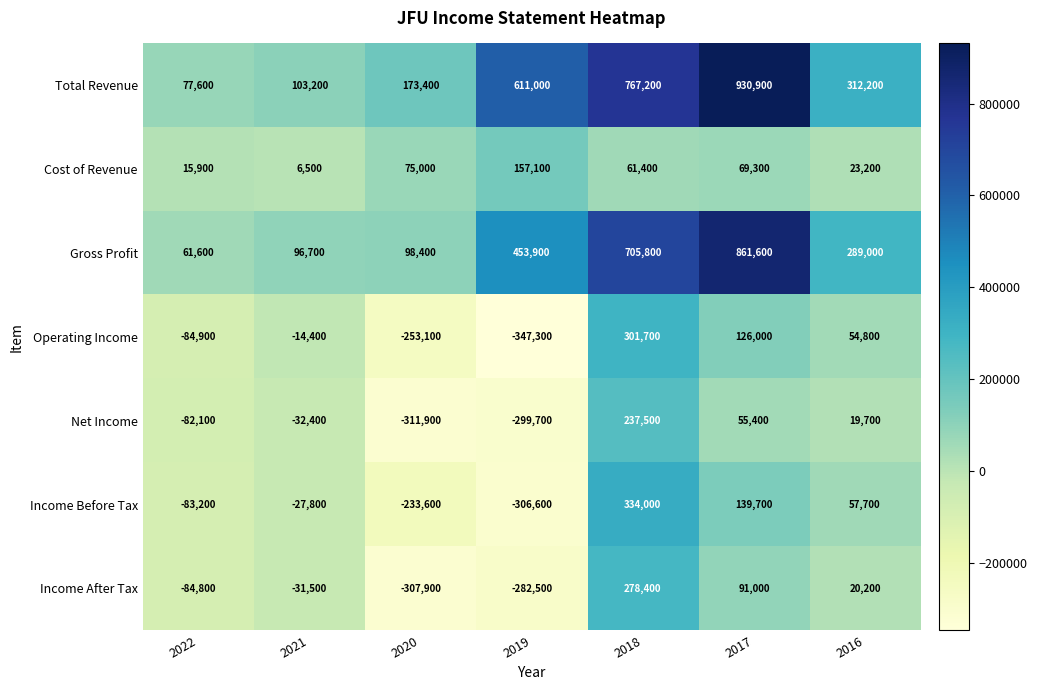

List the series in order of their peak value, lowest first.

Cost of Revenue, Net Income, Income After Tax, Operating Income, Income Before Tax, Gross Profit, Total Revenue